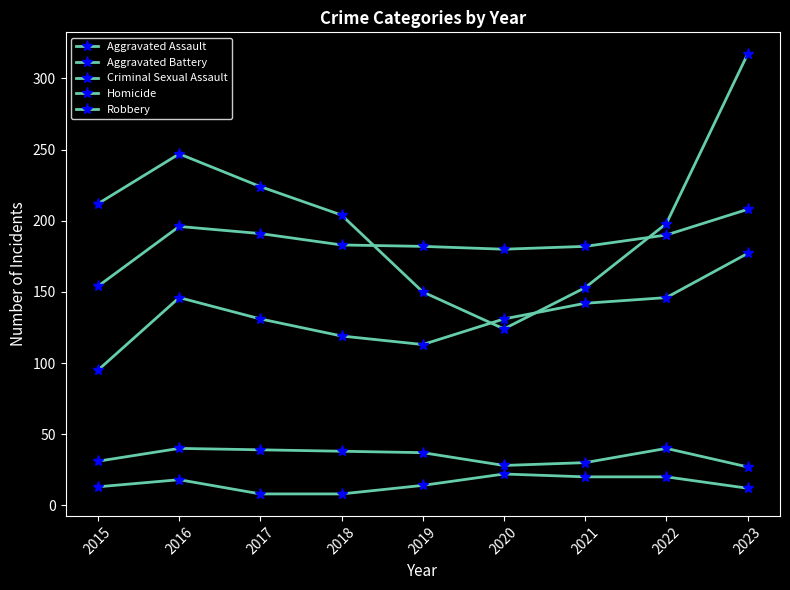

How many series are shown in this chart?

5